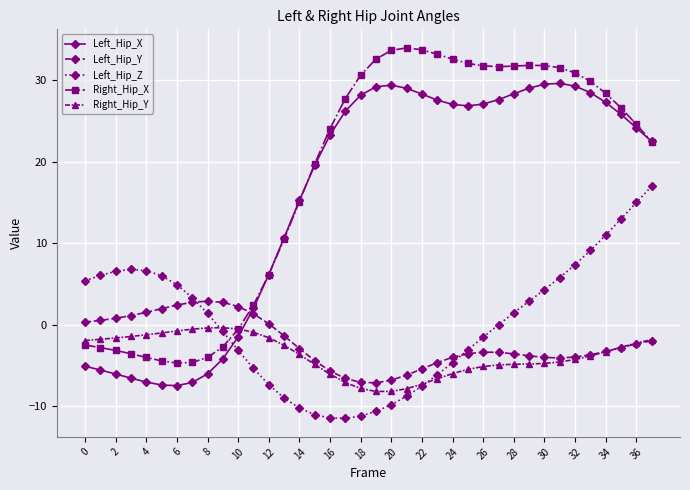

What is the minimum value shown in the chart?

-11.5